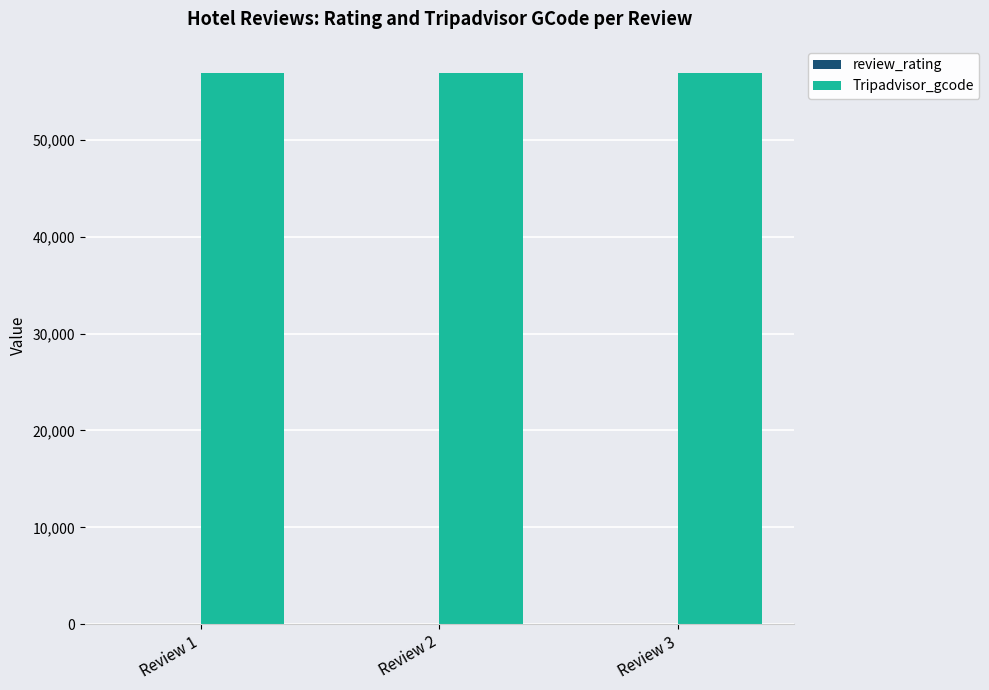

What is the sum of all Tripadvisor_gcode values?

170565